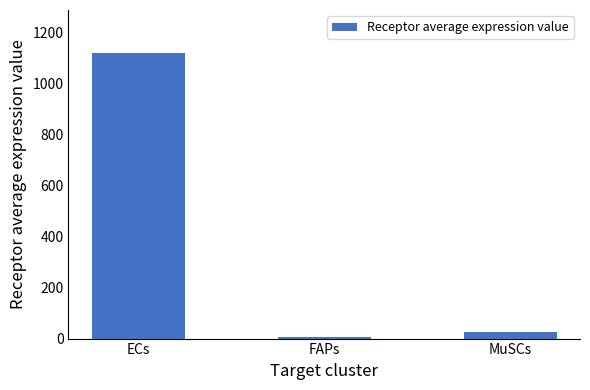

Is it true that the value at MuSCs is 25.2?

True